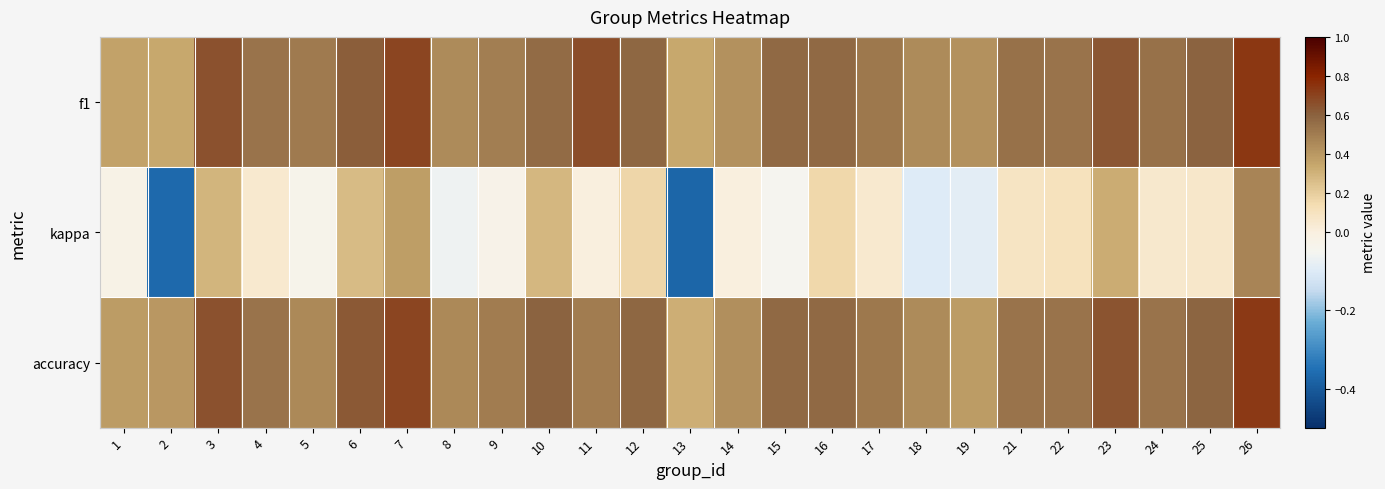

Which series has the largest range (max minus min)?

kappa